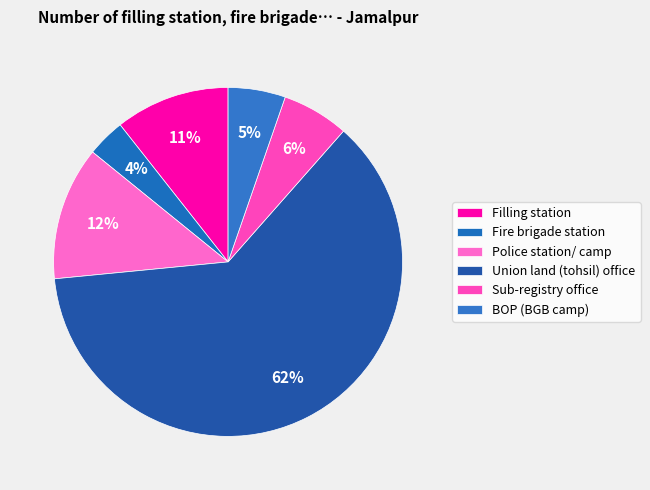

To the nearest percent, what is the difference between the Union land (tohsil) office and Filling station slice percentages?

51%